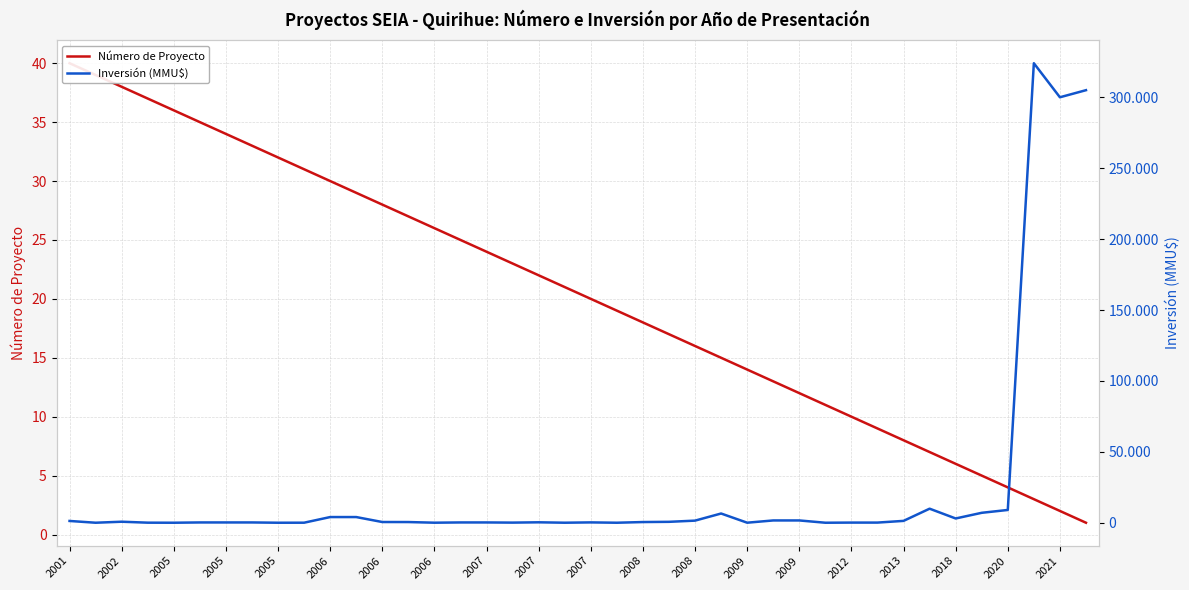

Between 2005 and 2006, which series saw the biggest shift?

Inversión (MMU$)